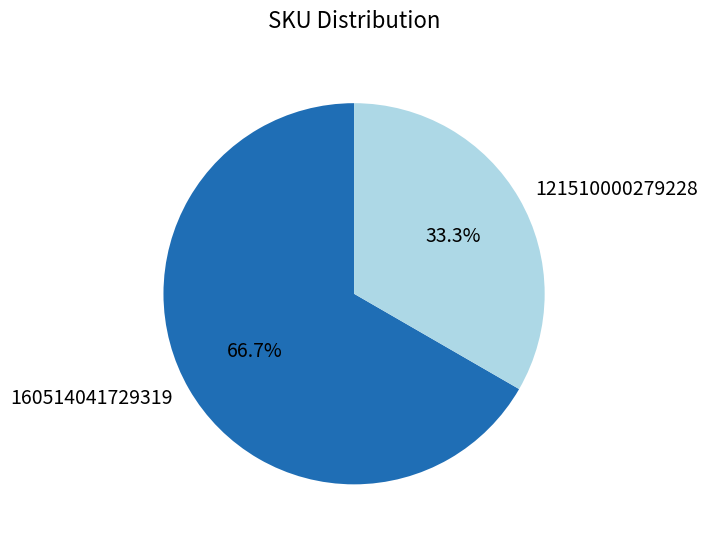

How many slices are in this pie chart?

2